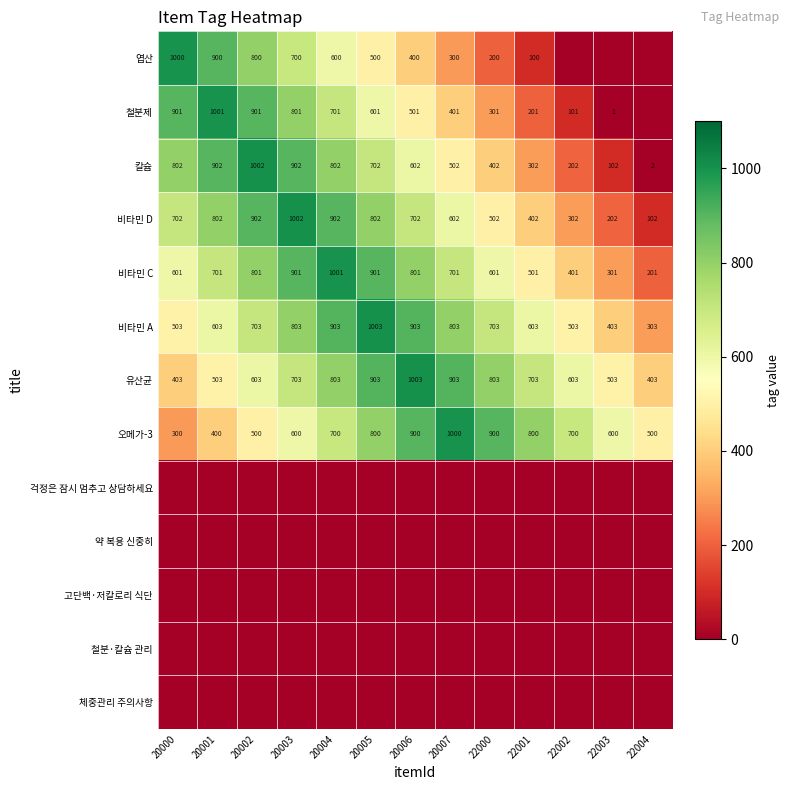

What is the greatest value displayed?

1003